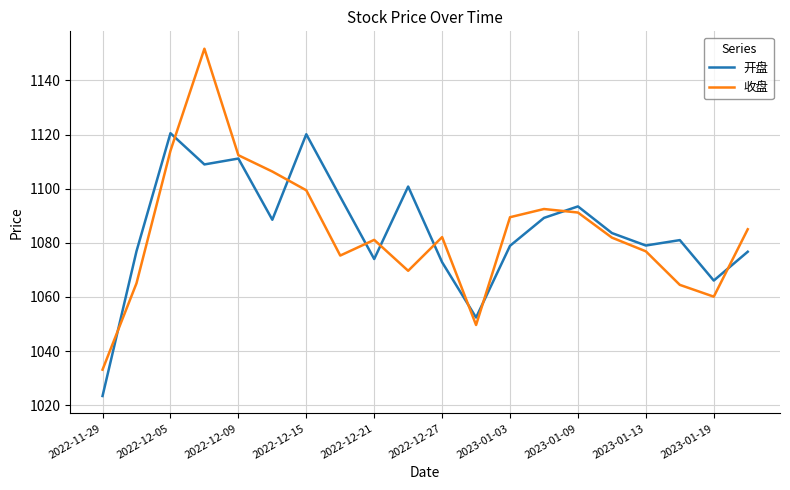

True or false: 收盘 has more than 1 points higher than both neighbors.

True